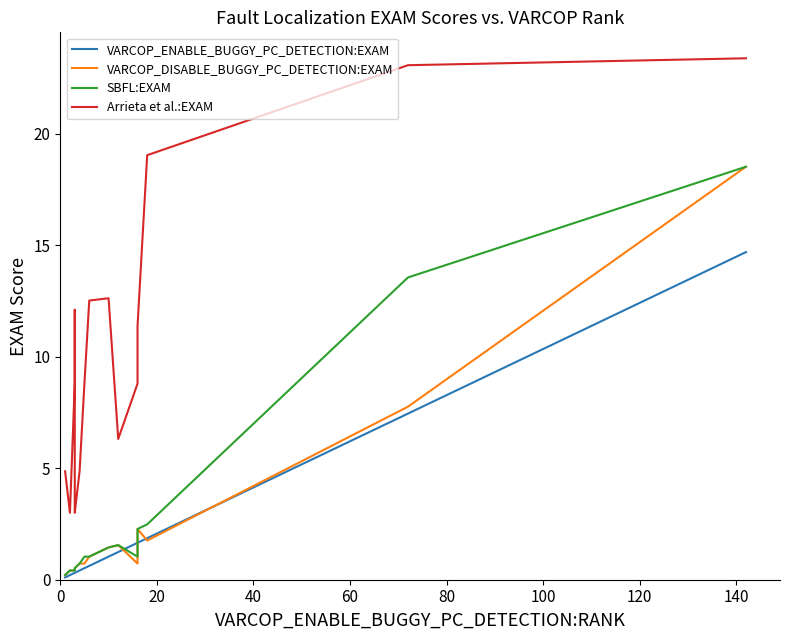

What is the minimum value shown in the chart?

0.1